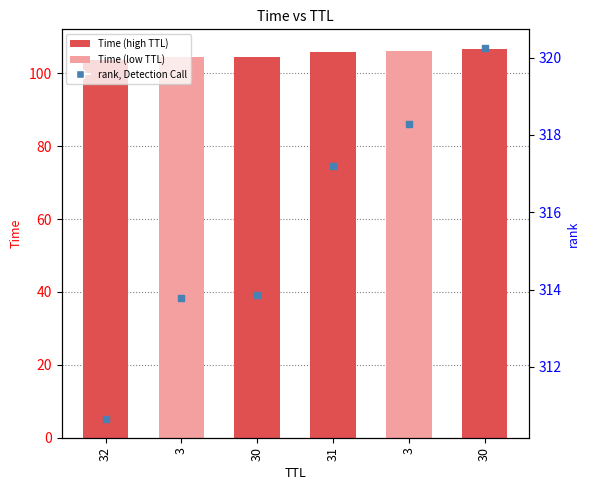

Which series reaches the maximum Y coordinate?

rank, Detection Call